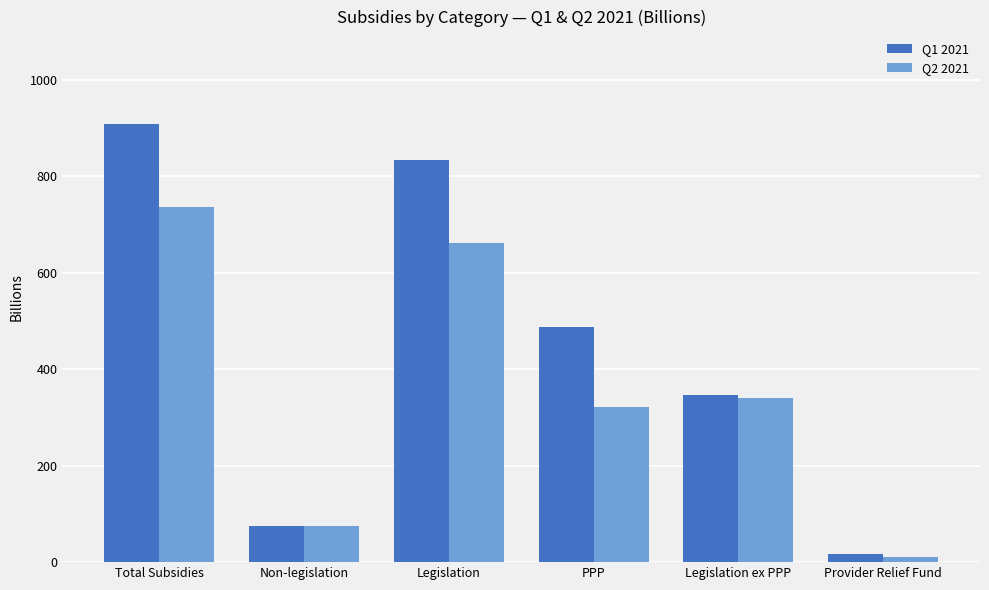

What value does the Q2 2021 series have at PPP?

321.9